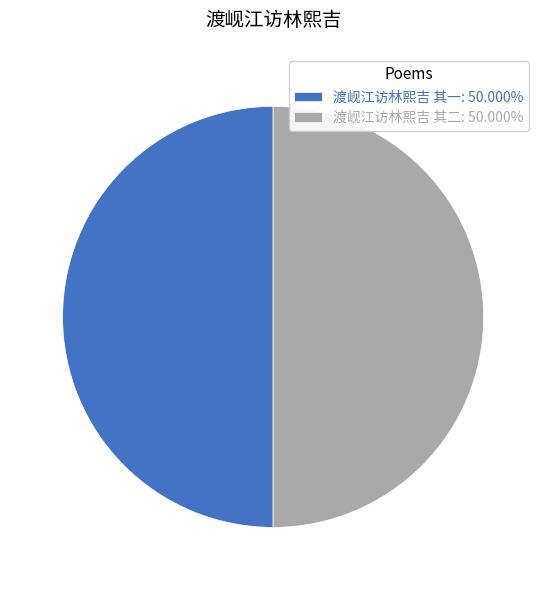

Approximately how many times larger is the value at 渡岘江访林熙吉 其二: 50.000% compared to 渡岘江访林熙吉 其一: 50.000%?

1.0